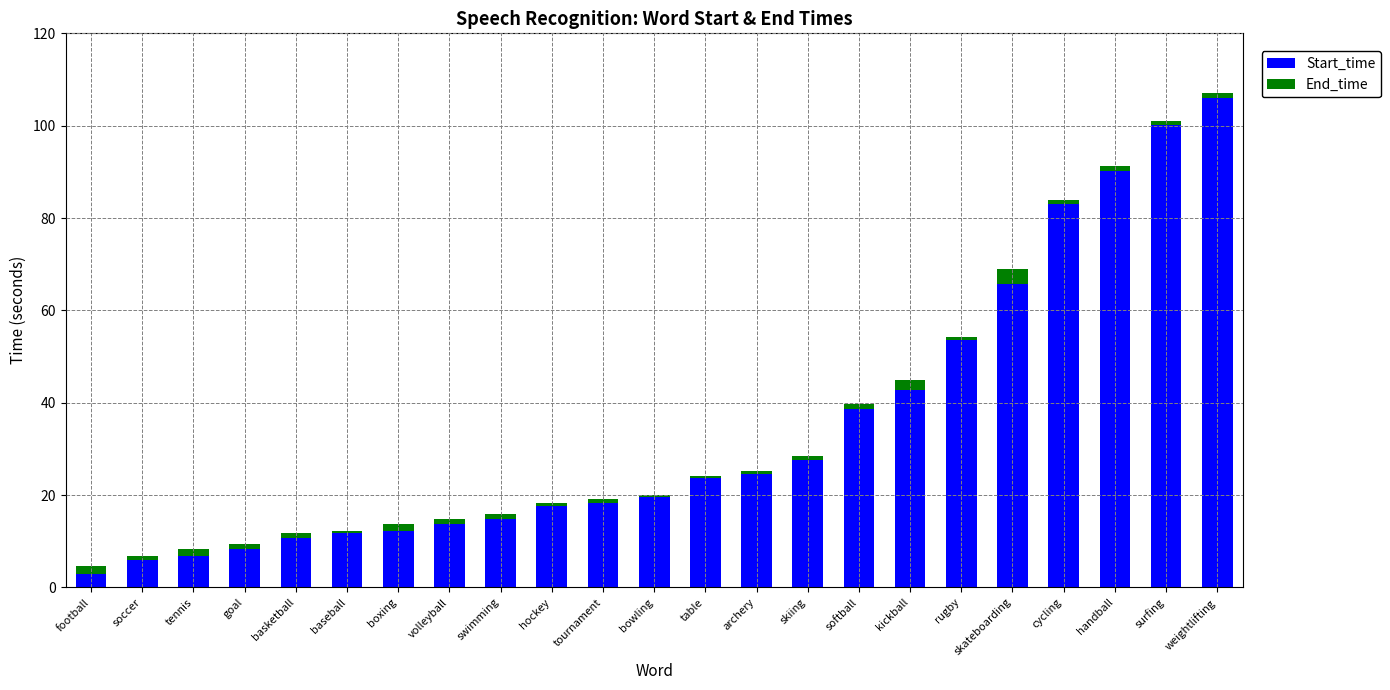

How many bars are there in total?

23